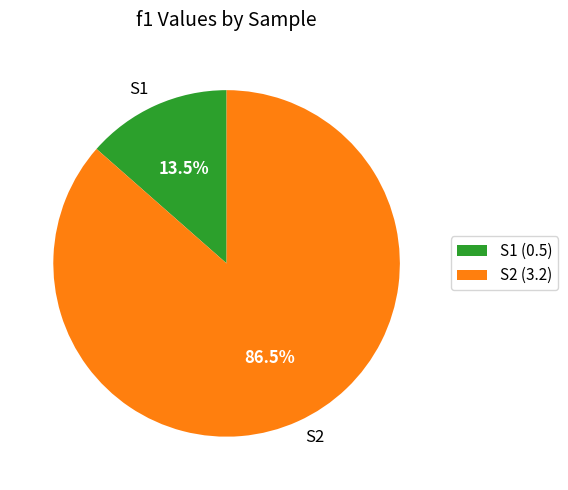

How much of the chart is everything except S1?

86.5%